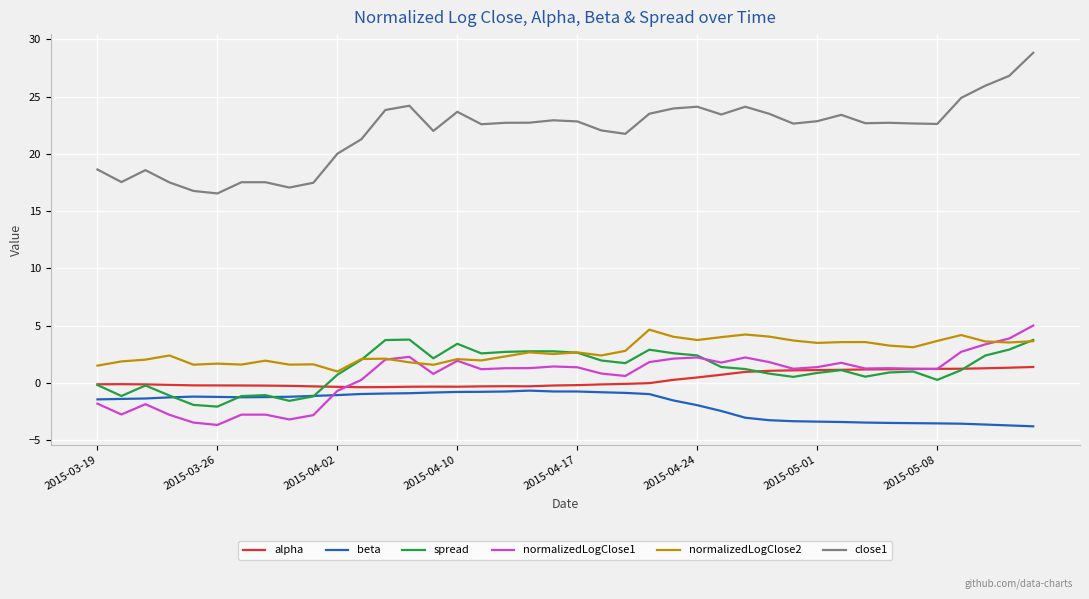

Does the chart have visible grid lines?

Yes